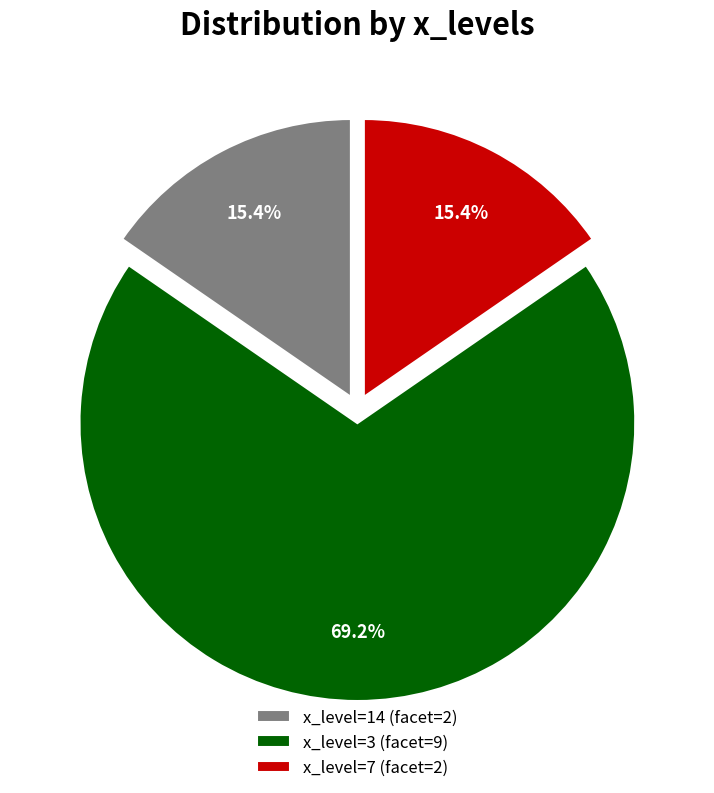

Is there a majority slice in this chart?

Yes